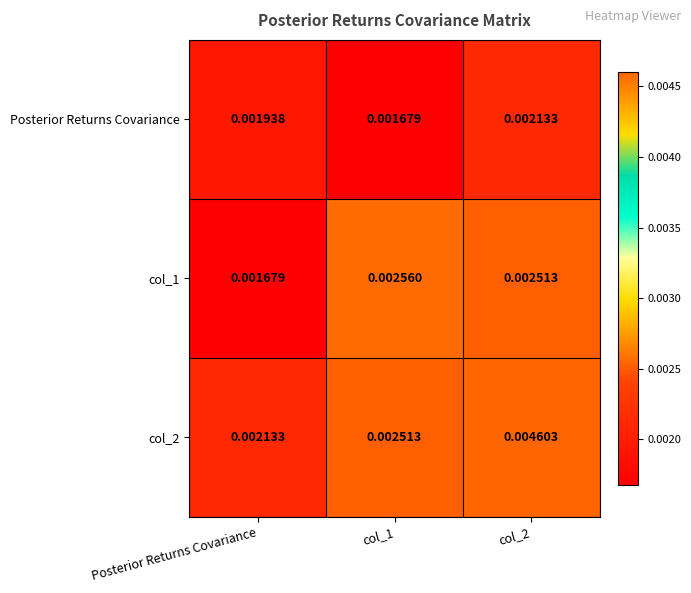

Where is col_1 nearest to the value 0?

Posterior Returns Covariance